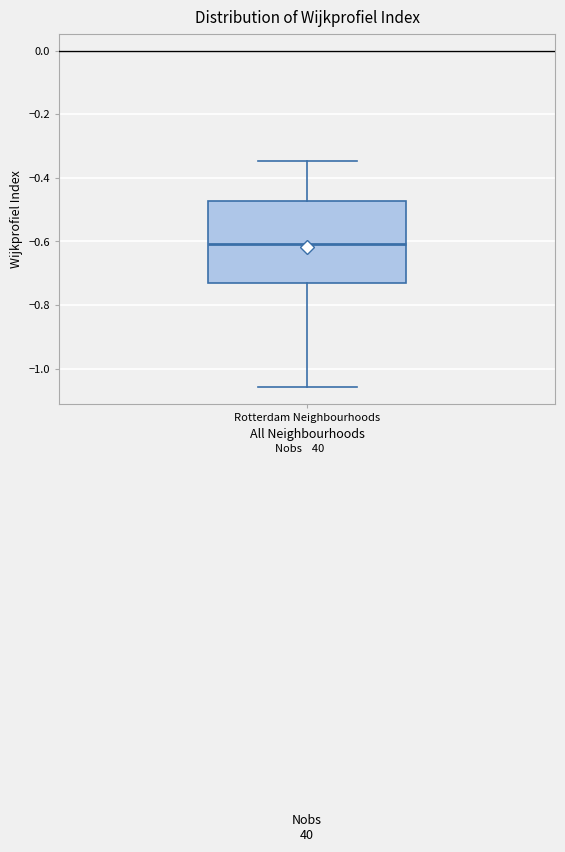

Where does the upper whisker of the box for Rotterdam Neighbourhoods end on the y-axis? The values are not printed on the chart, so give them approximately, as read against the axis.

-0.34